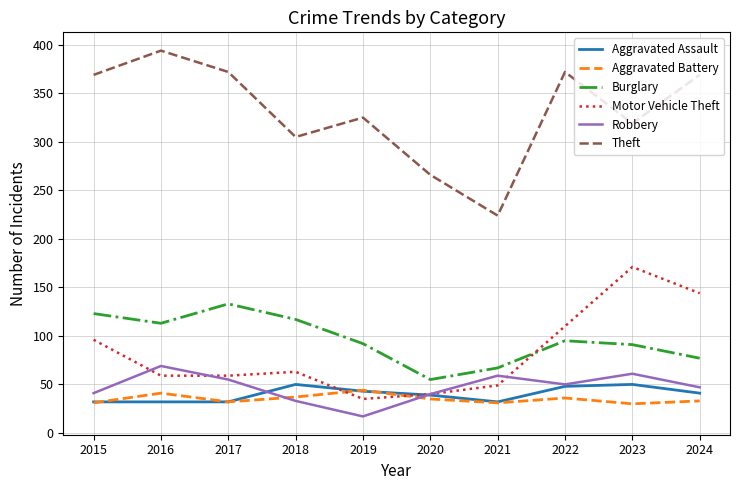

True or false: Robbery and Burglary cross at least once.

False